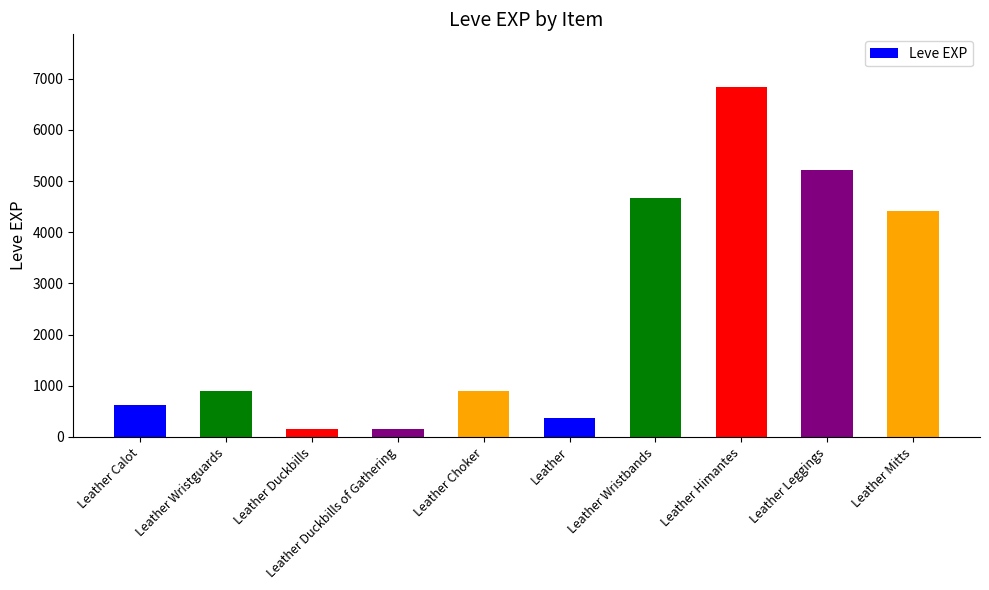

Which label corresponds to the largest value in the chart?

Leather Himantes